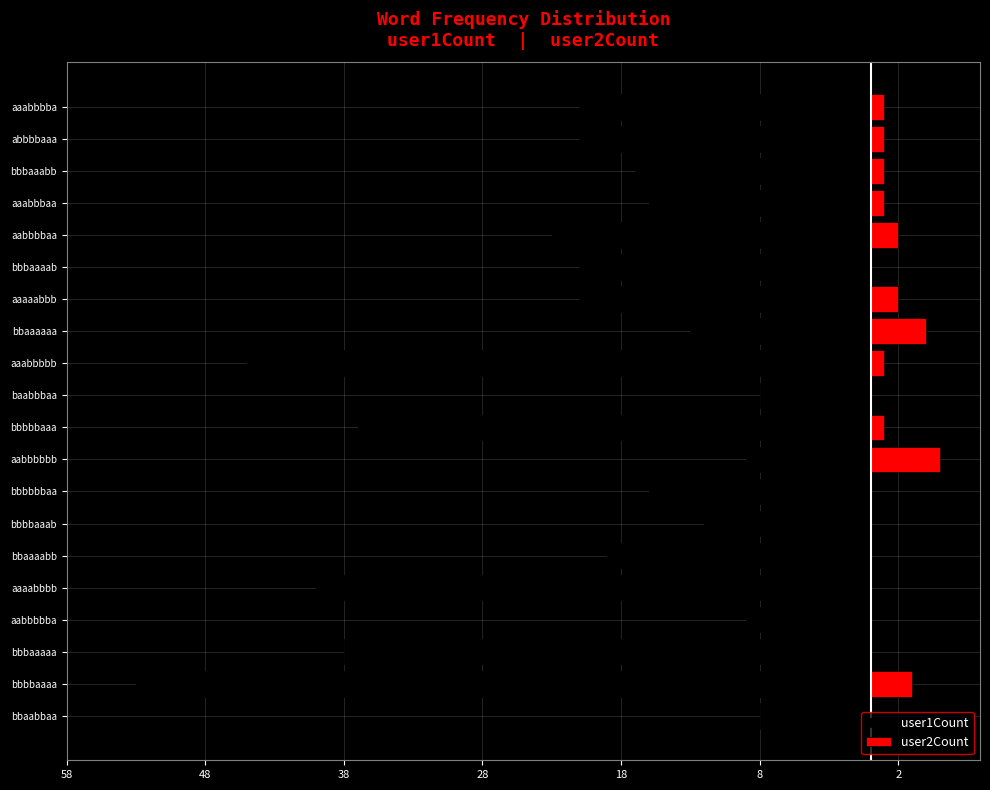

Is it true that user2Count equals 0 at bbbaaaaa?

True